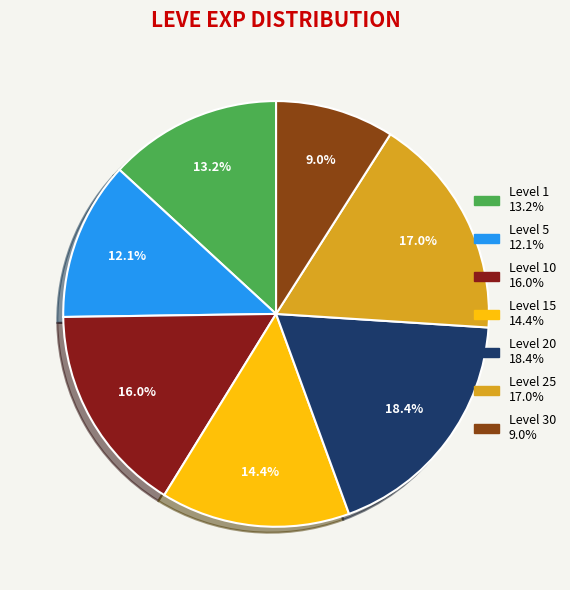

Is there any slice that represents more than half of the pie?

No